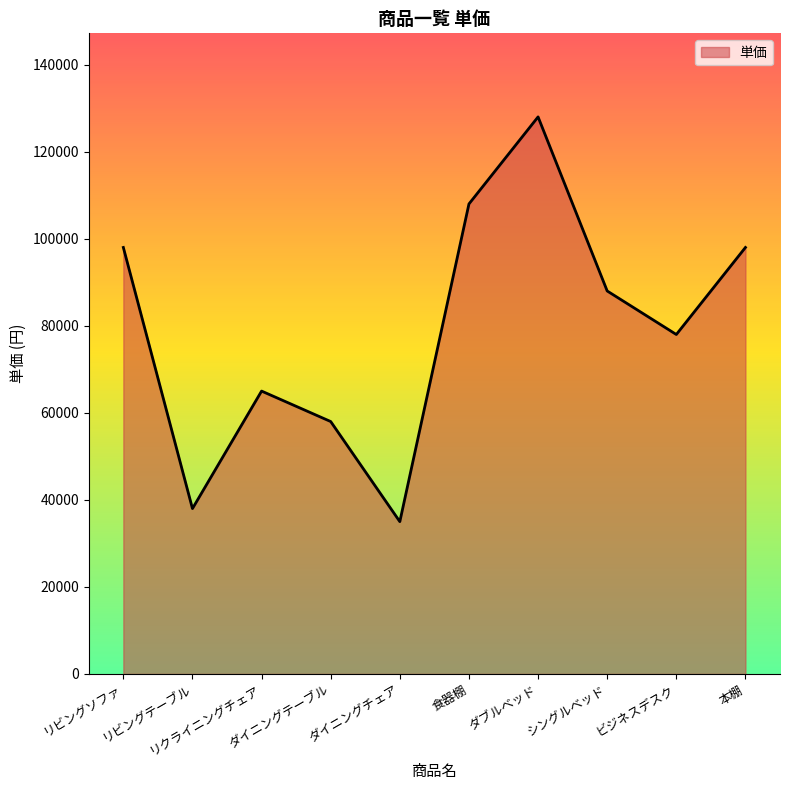

What is the difference between the maximum and minimum values?

93000